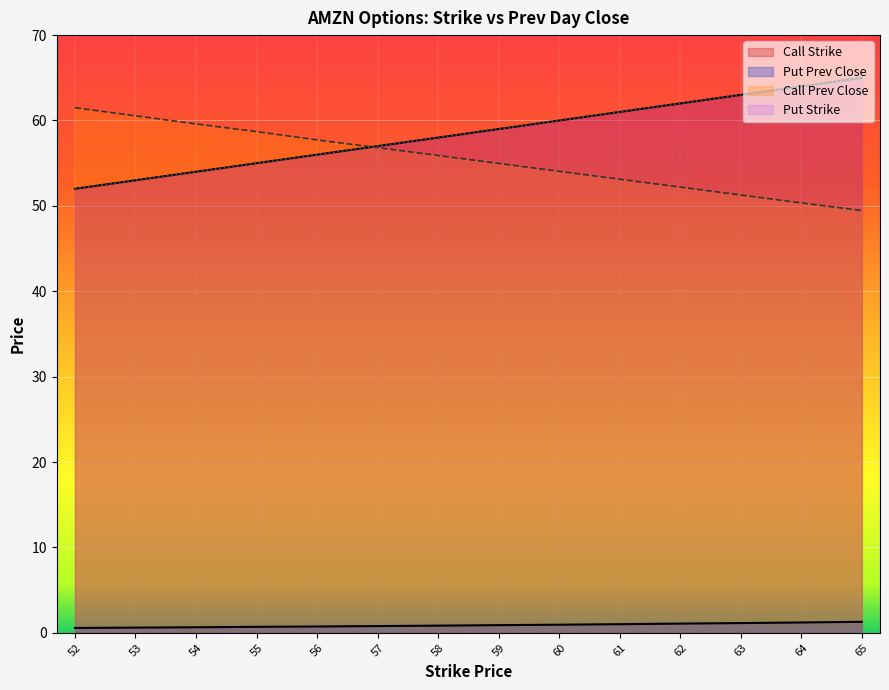

Which series has the widest spread of values?

Call Strike